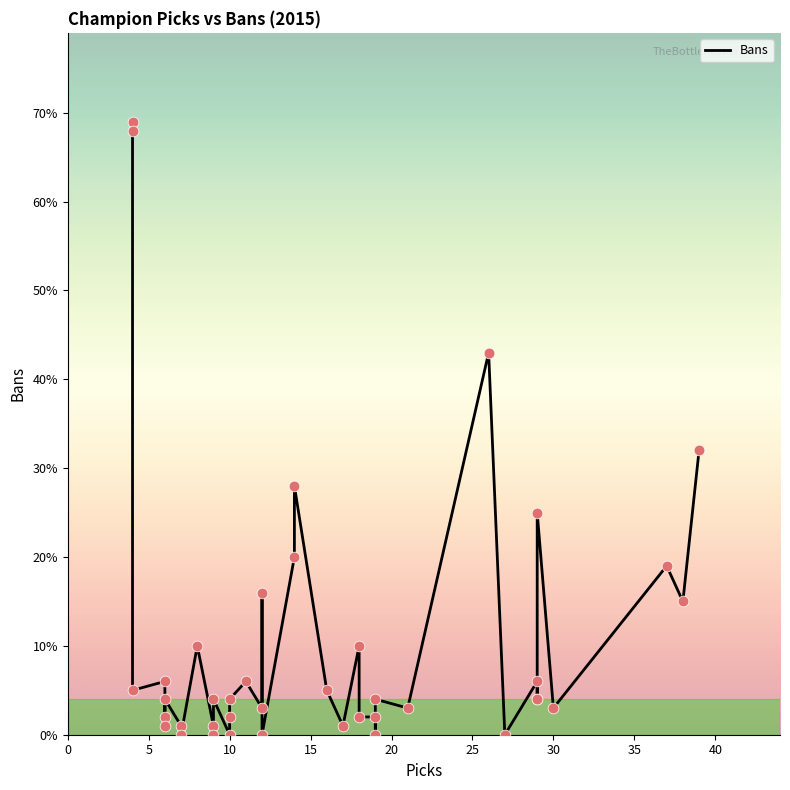

What is the change in value from 15 to 35?

+21